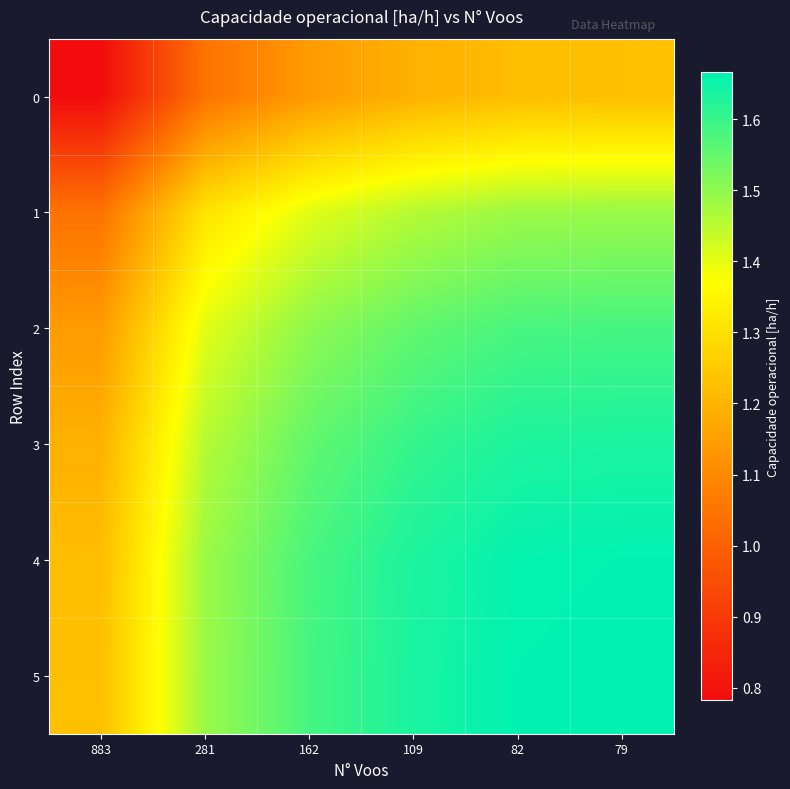

Reading right to left, transcribe all the data shown in this chart.

0: 79=1.2	82=1.2	109=1.2	162=1.1	281=1.0	883=0.8
1: 79=1.5	82=1.5	109=1.5	162=1.4	281=1.3	883=1.0
2: 79=1.6	82=1.6	109=1.6	162=1.5	281=1.4	883=1.1
3: 79=1.6	82=1.6	109=1.6	162=1.6	281=1.5	883=1.2
4: 79=1.7	82=1.7	109=1.6	162=1.6	281=1.5	883=1.2
5: 79=1.7	82=1.7	109=1.6	162=1.6	281=1.5	883=1.2